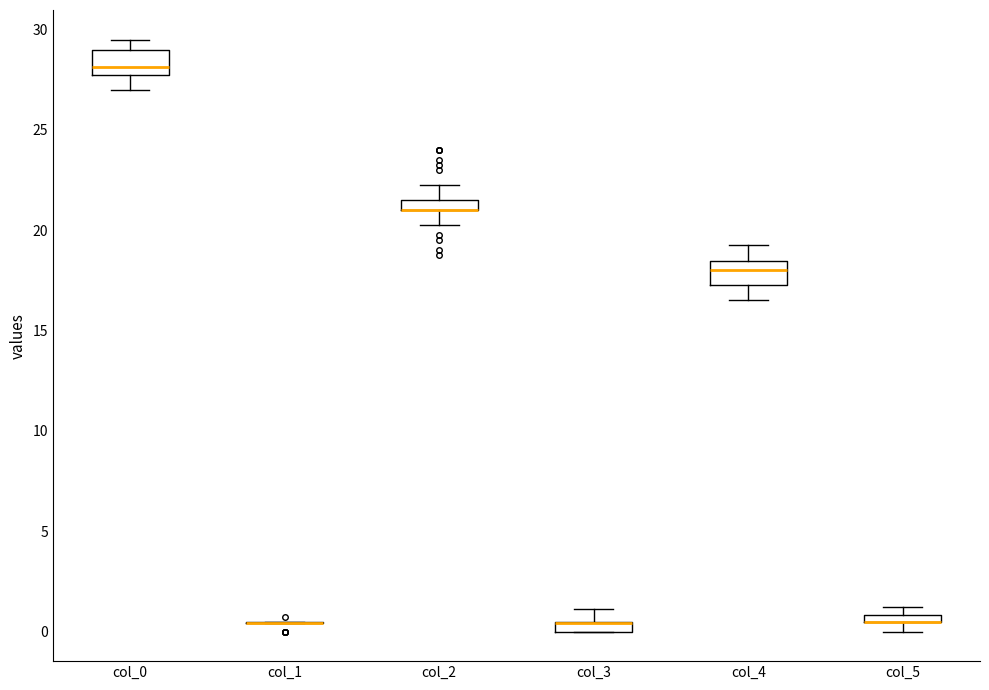

Where does the lower whisker of the box for col_4 end on the y-axis? The values are not printed on the chart, so give them approximately, as read against the axis.

16.5